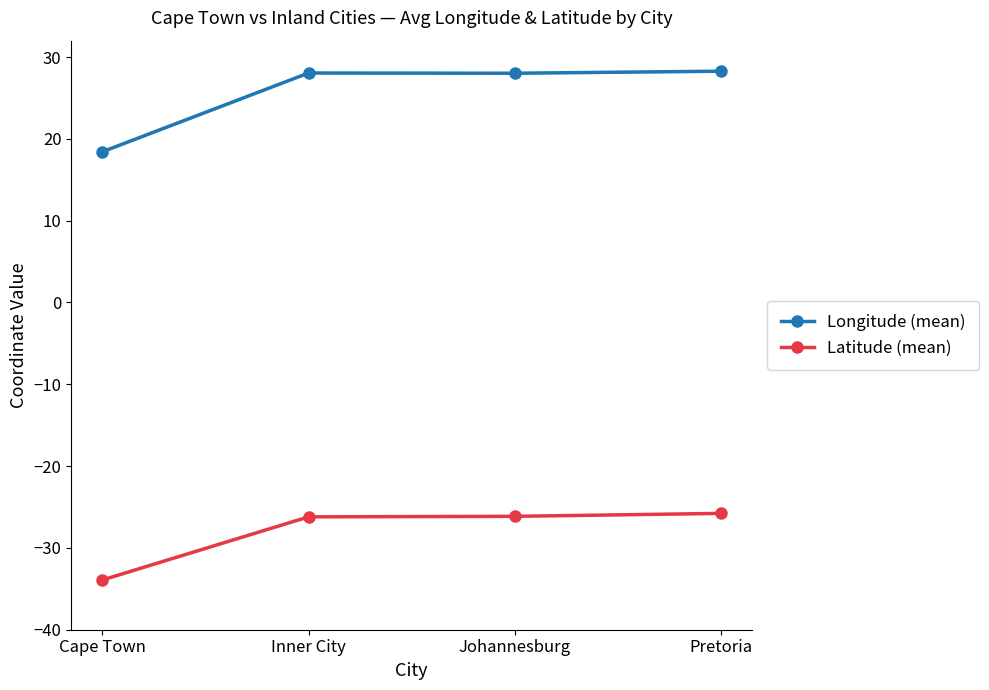

List the series in order of their overall mean, highest first.

Longitude (mean), Latitude (mean)